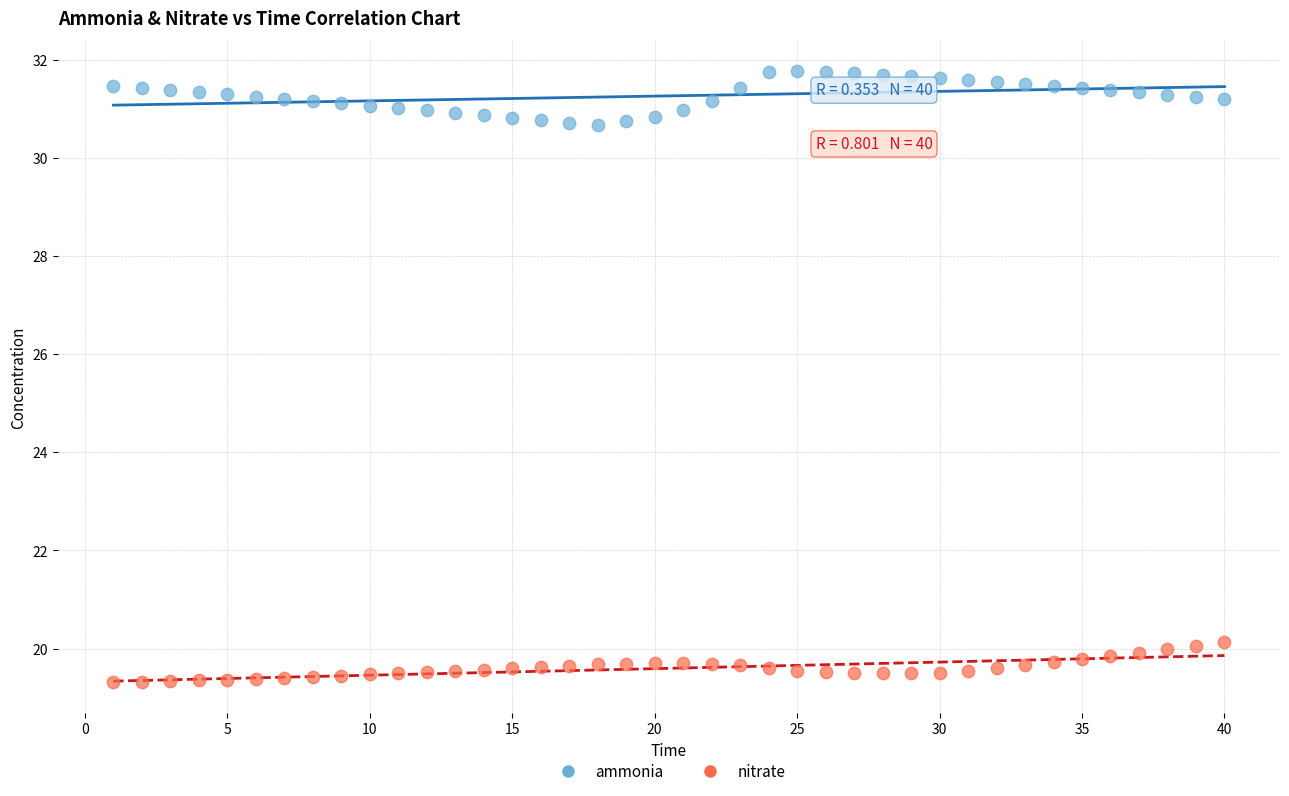

Which series contains the lowest Y value?

nitrate